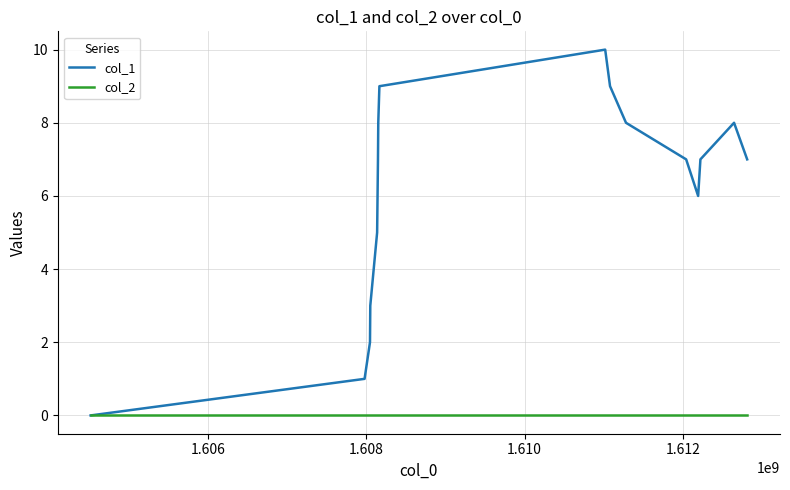

Which series has the largest total across all categories?

col_1